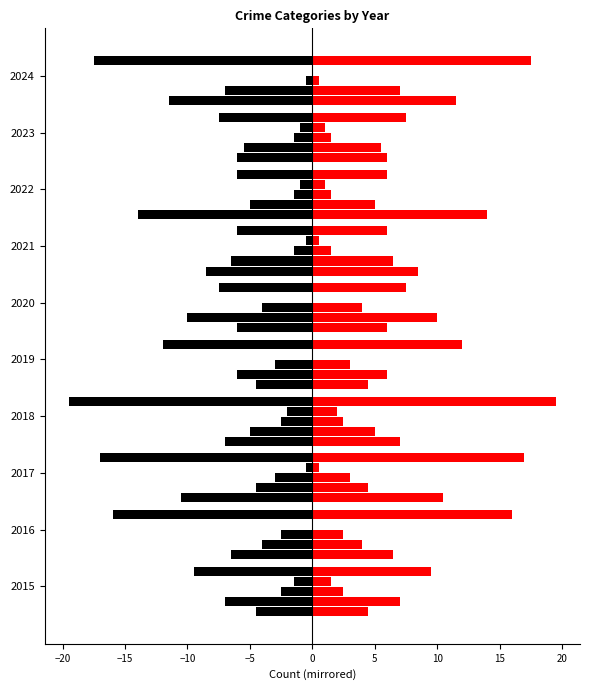

The value of Aggravated Assault at 2016 is -10.3. True or false?

False